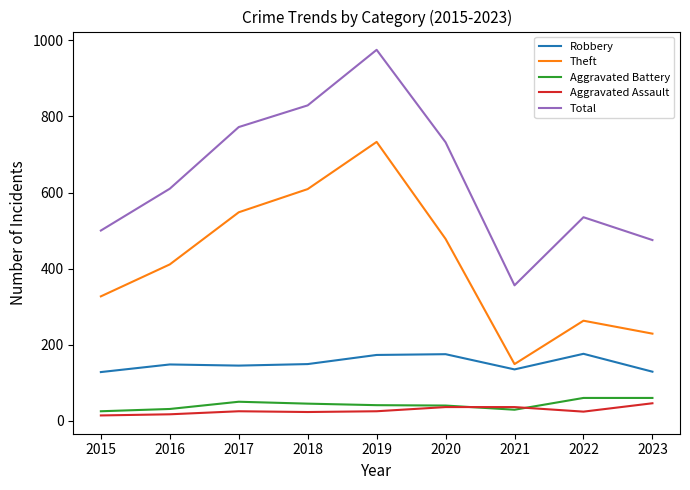

What is the approximate value of Total at 2021, to the nearest 10?

360